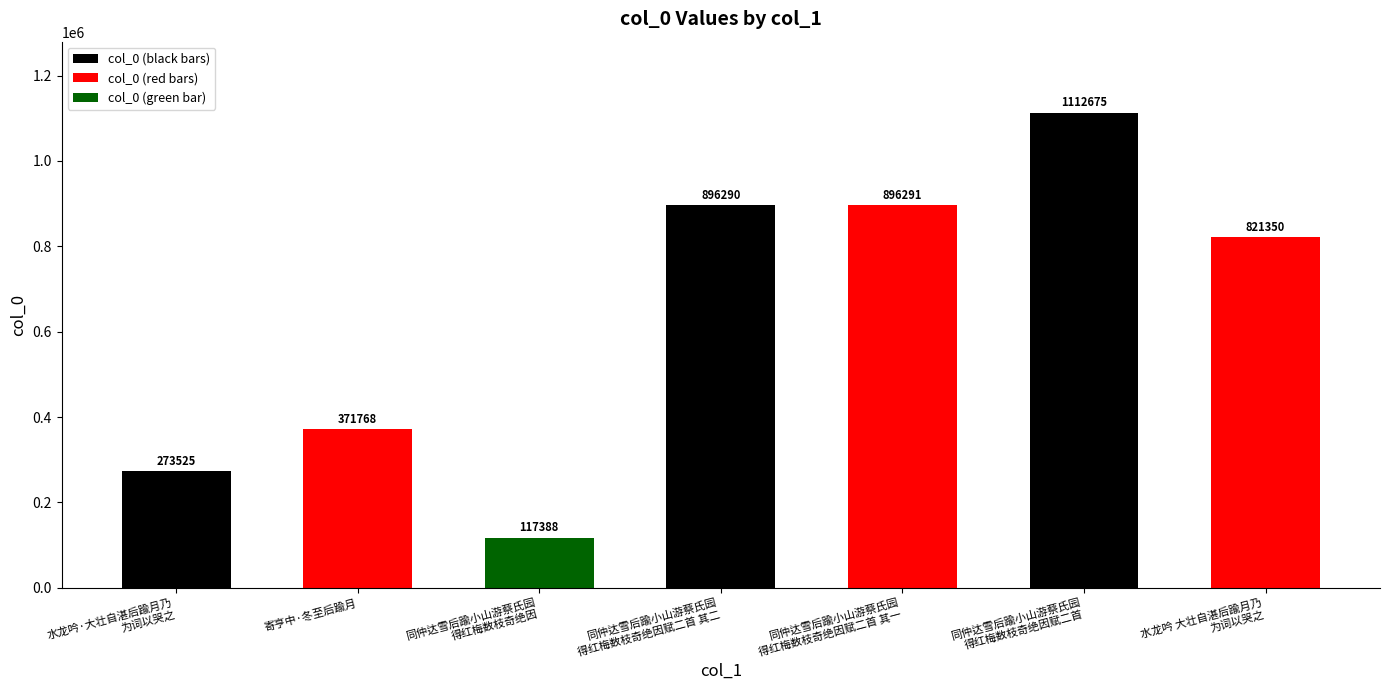

How many bars are there in total?

7